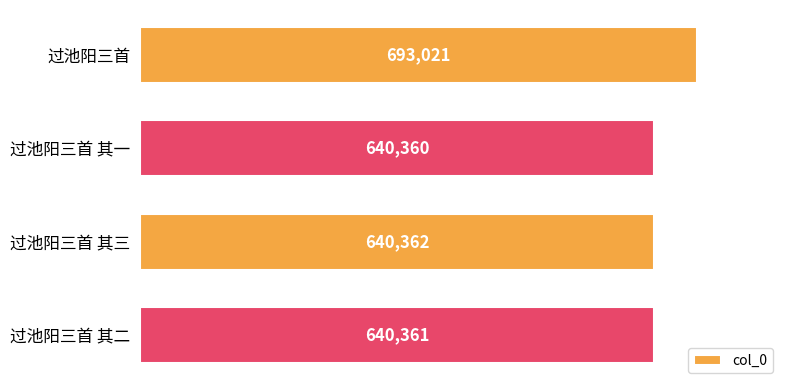

What is the value of the 1st bar from the top?

693021